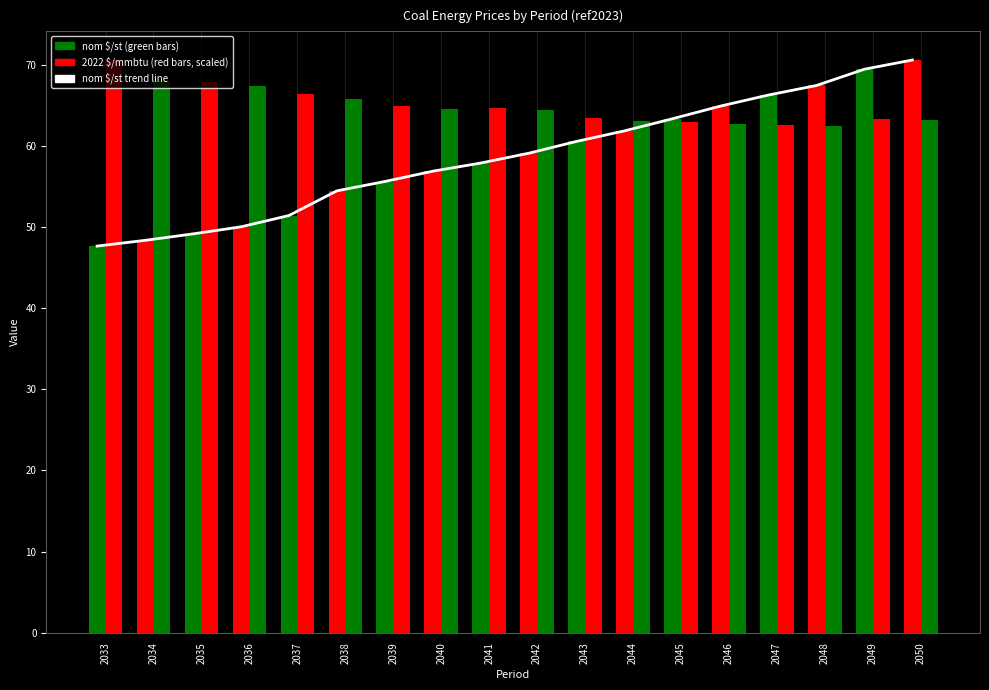

Which label corresponds to the smallest value in the chart?

2033